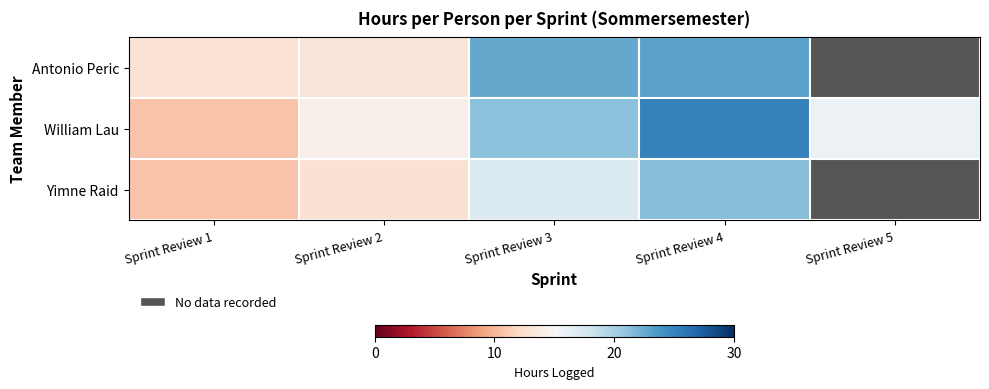

What is the maximum value for Antonio Peric?

23.1